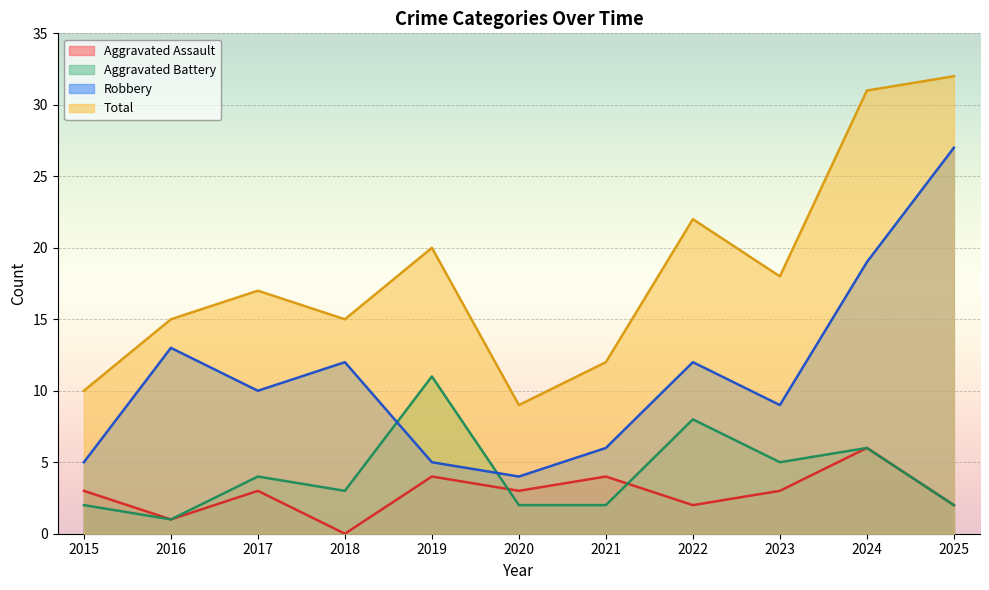

Reading left to right, extract all data points from this chart.

Aggravated Assault: 3	1	3	0	4	3	4	2	3	6	2
Aggravated Battery: 2	1	4	3	11	2	2	8	5	6	2
Robbery: 5	13	10	12	5	4	6	12	9	19	27
Total: 10	15	17	15	20	9	12	22	18	31	32